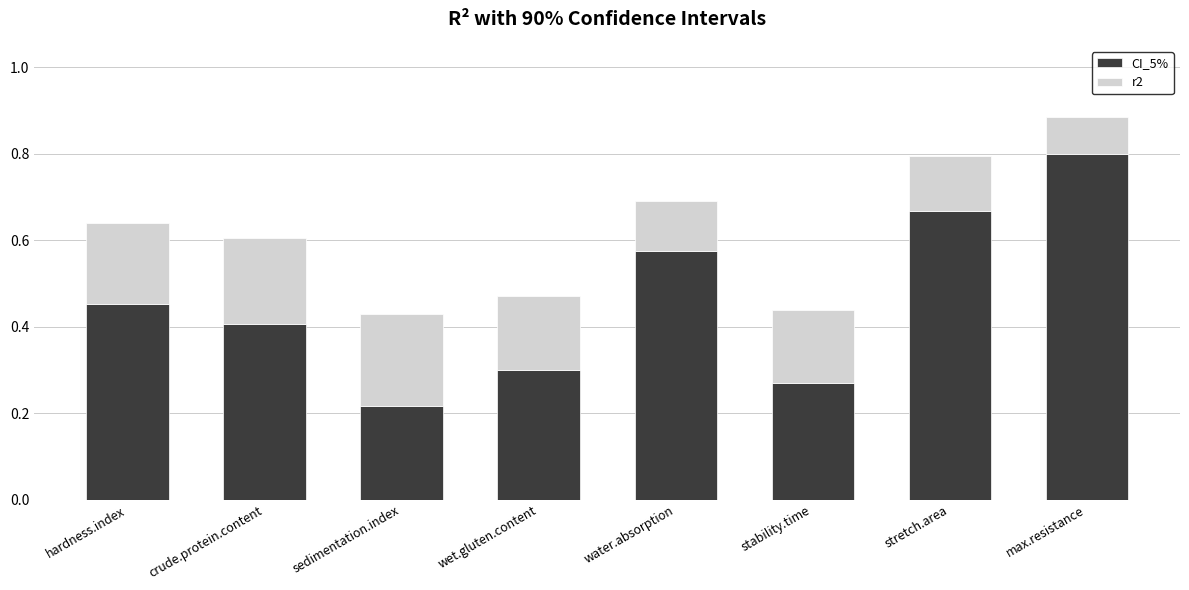

Where is CI_5% nearest to the value 0?

sedimentation.index